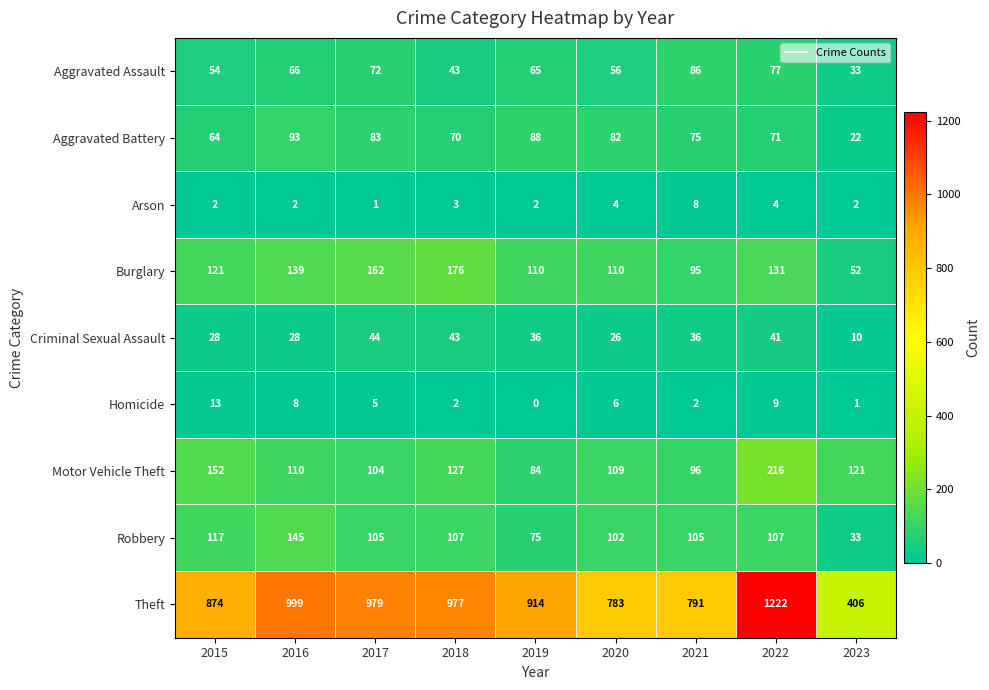

At 2016, list the series in order from smallest to largest.

Arson, Homicide, Criminal Sexual Assault, Aggravated Assault, Aggravated Battery, Motor Vehicle Theft, Burglary, Robbery, Theft